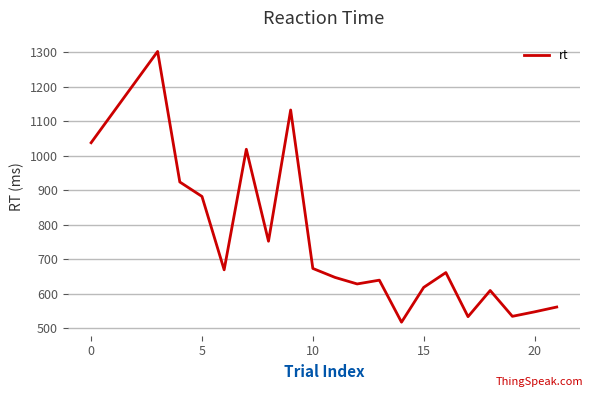

What is the smallest value displayed?

517